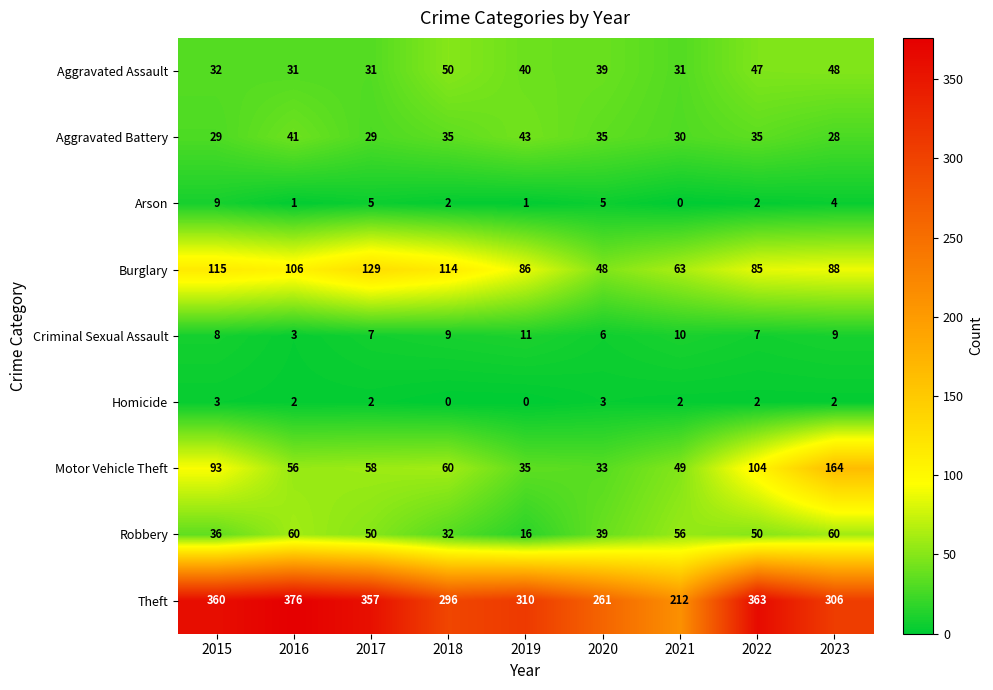

How many categories are shown in the chart?

9